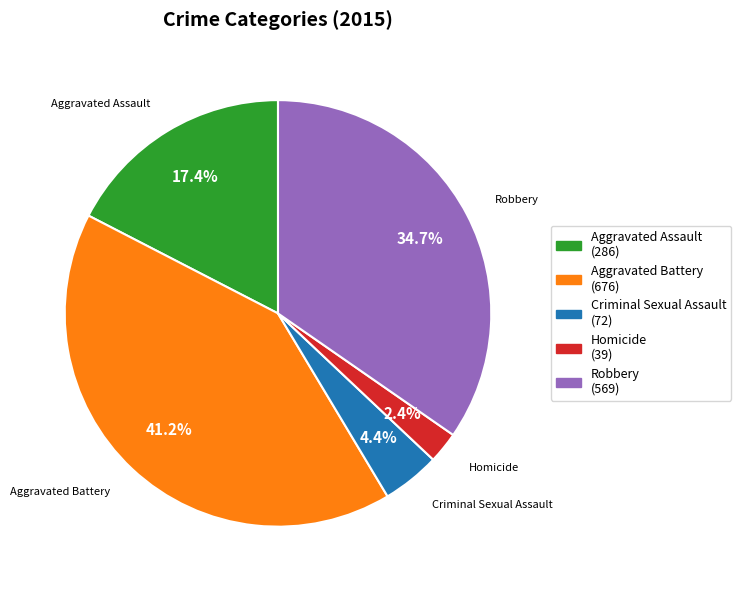

Does any single category account for the majority?

No